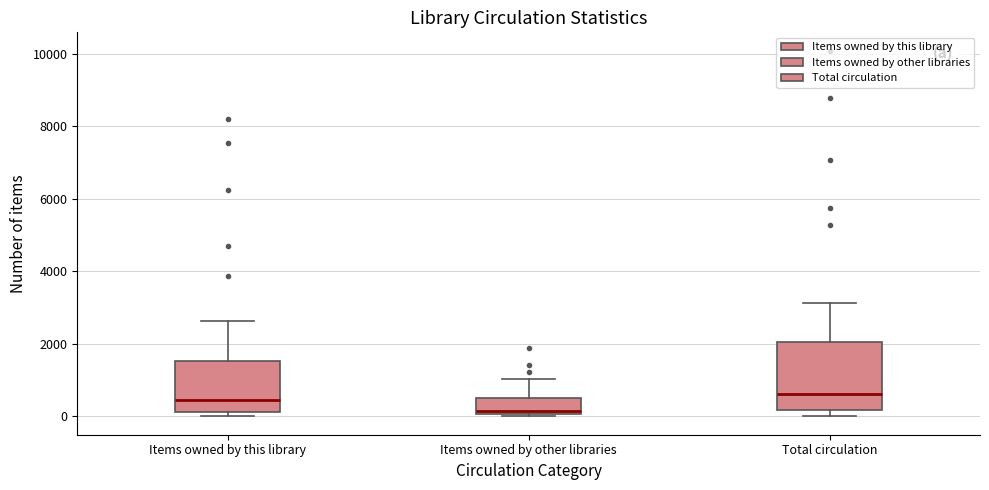

Reading left to right, transcribe this box plot: for each box, give where its median line is, the range the box spans, and where its two whiskers end, as read against the y-axis. The values are not printed on the chart, so give them approximately, as read against the axis.

Items owned by this library: median 400, box 200 to 1600, whiskers 0 to 2600
Items owned by other libraries: median 200, box 0 to 400, whiskers 0 to 1000
Total circulation: median 600, box 200 to 2000, whiskers 0 to 3200